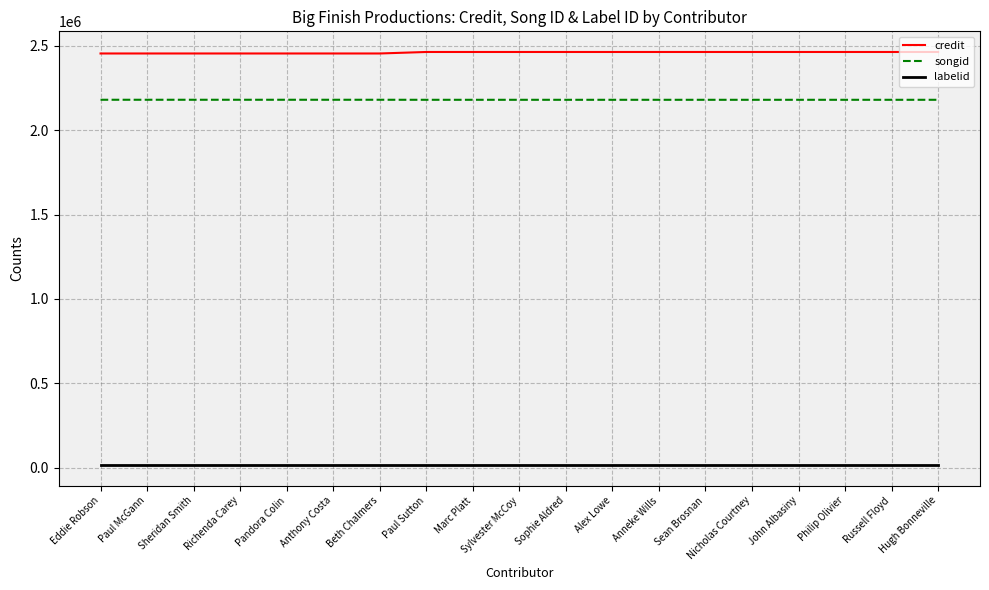

What are all the series names shown in the legend?

credit, songid, labelid